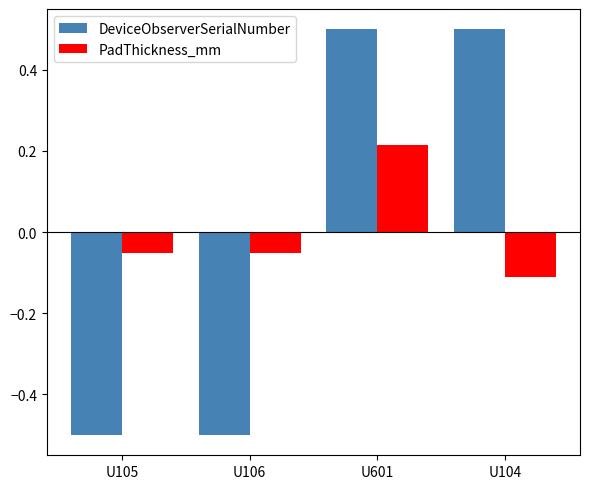

What is the difference between the maximum and second lowest values in the PadThickness_mm series?

0.3